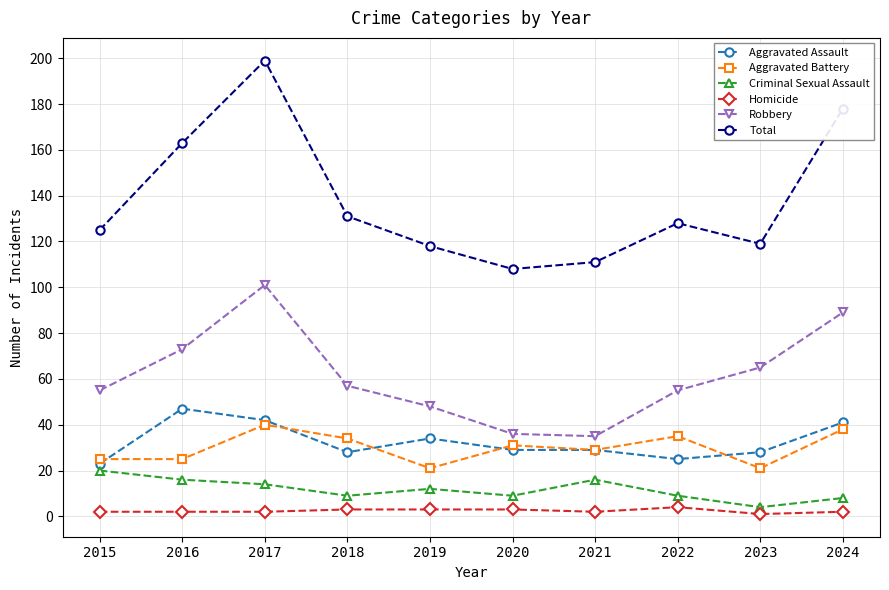

What is the value of the Aggravated Assault point at the 1st from the left?

23